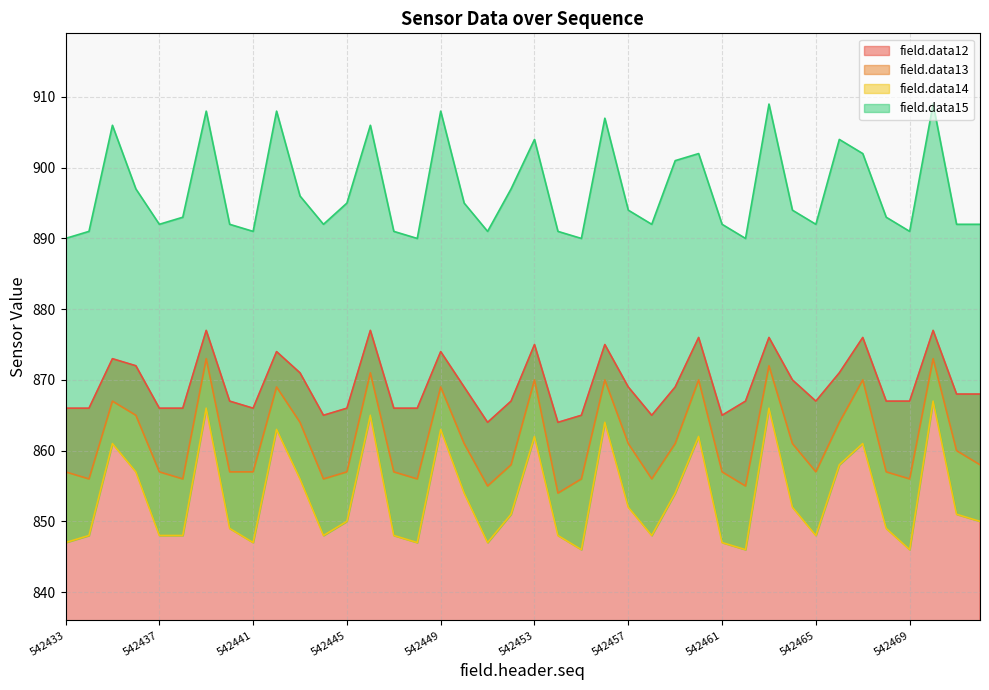

What is the sum of the field.data15 values at 542443 and 542445?

1791